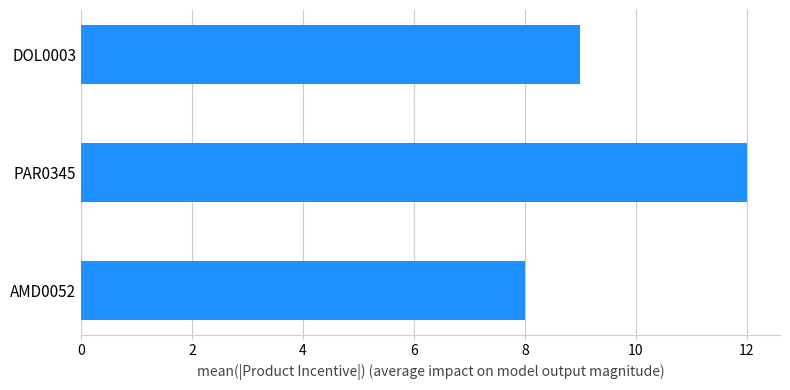

Which label corresponds to the largest value in the chart?

PAR0345